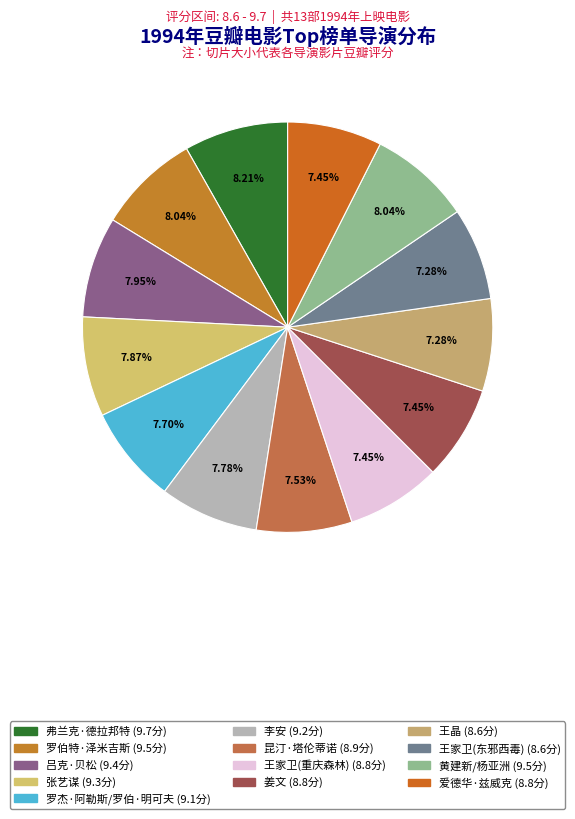

Is 昆汀·塔伦蒂诺 the majority of the pie?

No